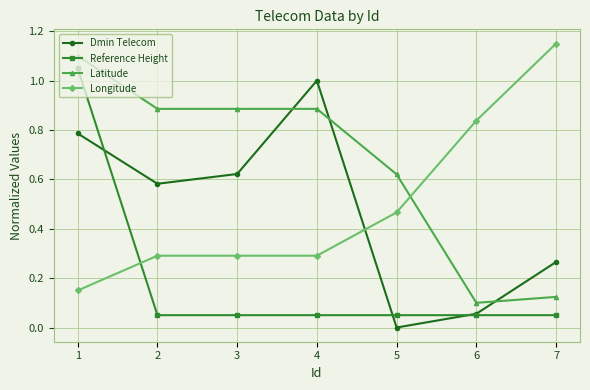

Between 3 and 6, which series saw the biggest shift?

Latitude